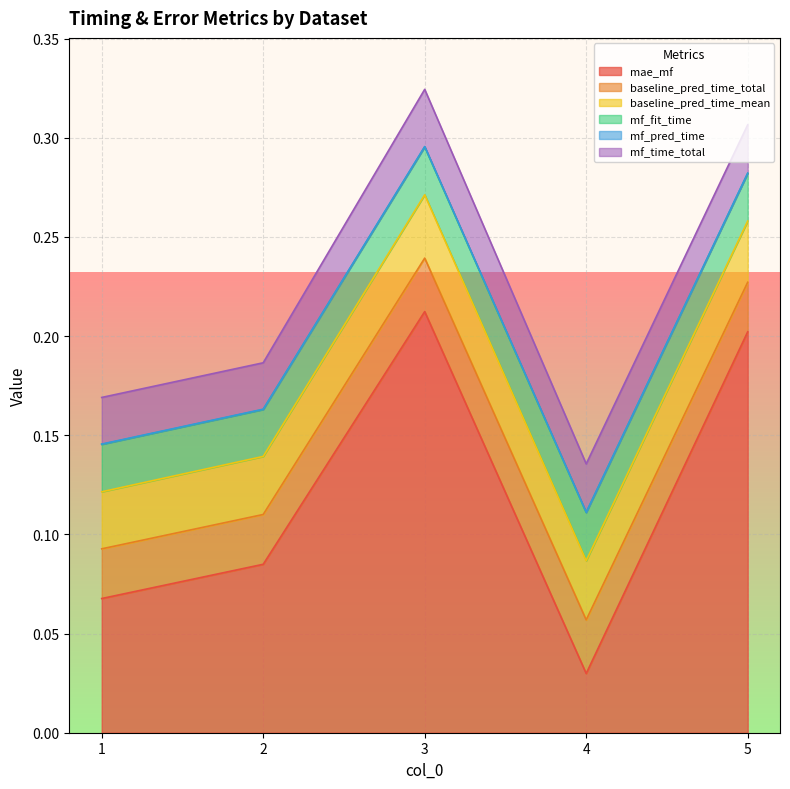

At how many categories does at least one series exceed 0?

5